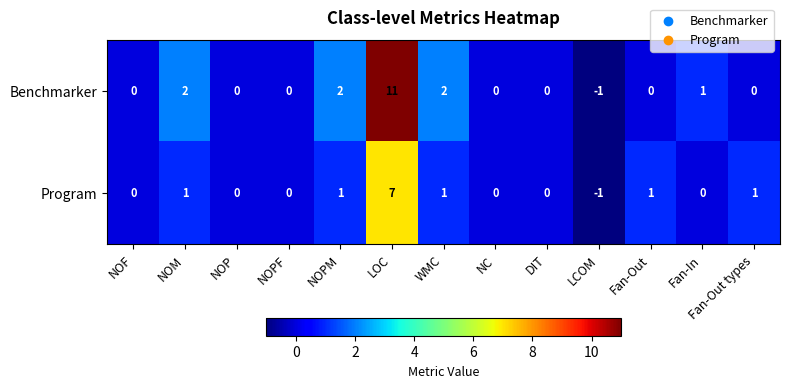

The value of Benchmarker at NC is 7. True or false?

False